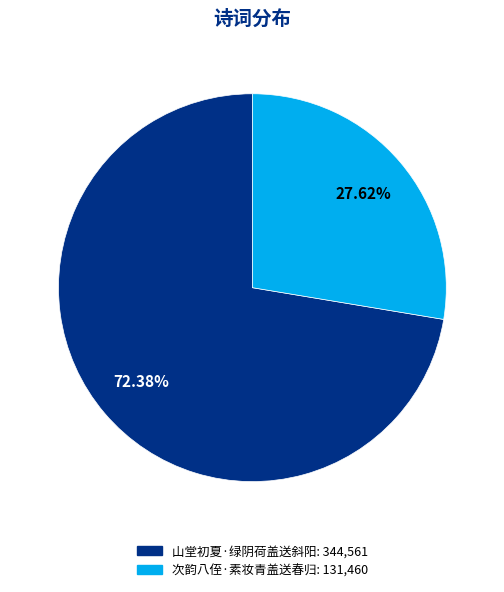

How many slices are in this pie chart?

2